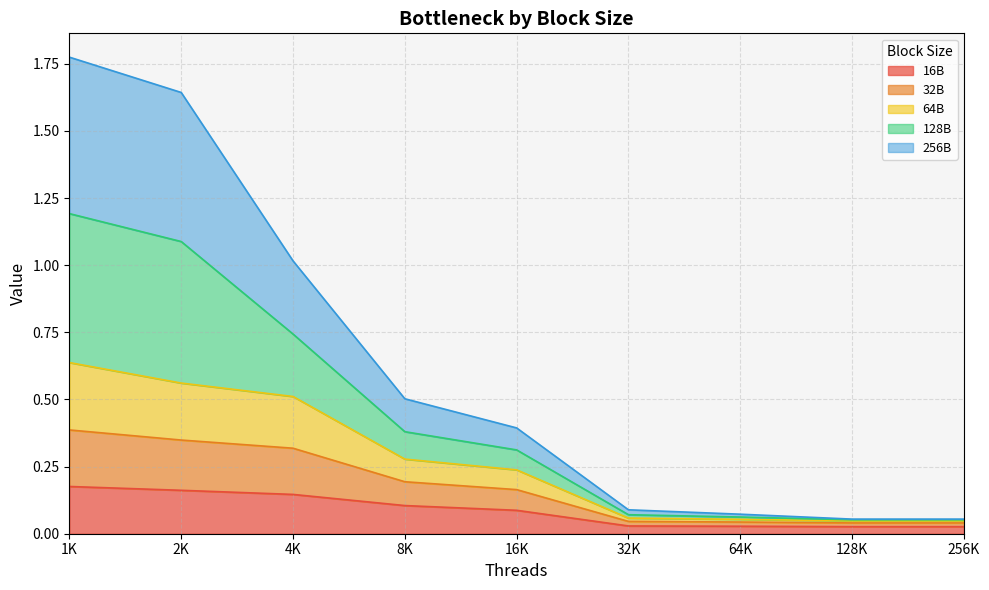

What is the total value across all series at 16K?

0.4